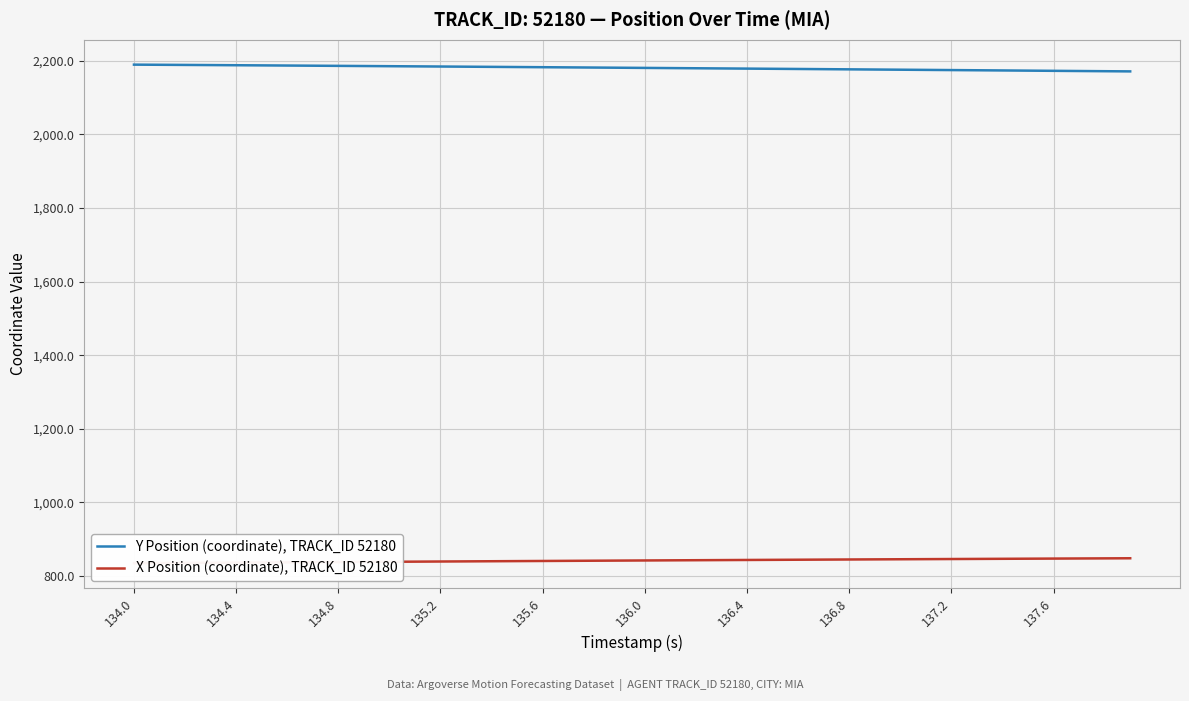

The Y Position (coordinate), TRACK_ID 52180 series shows 3191.1 at 136.0. True or false?

False